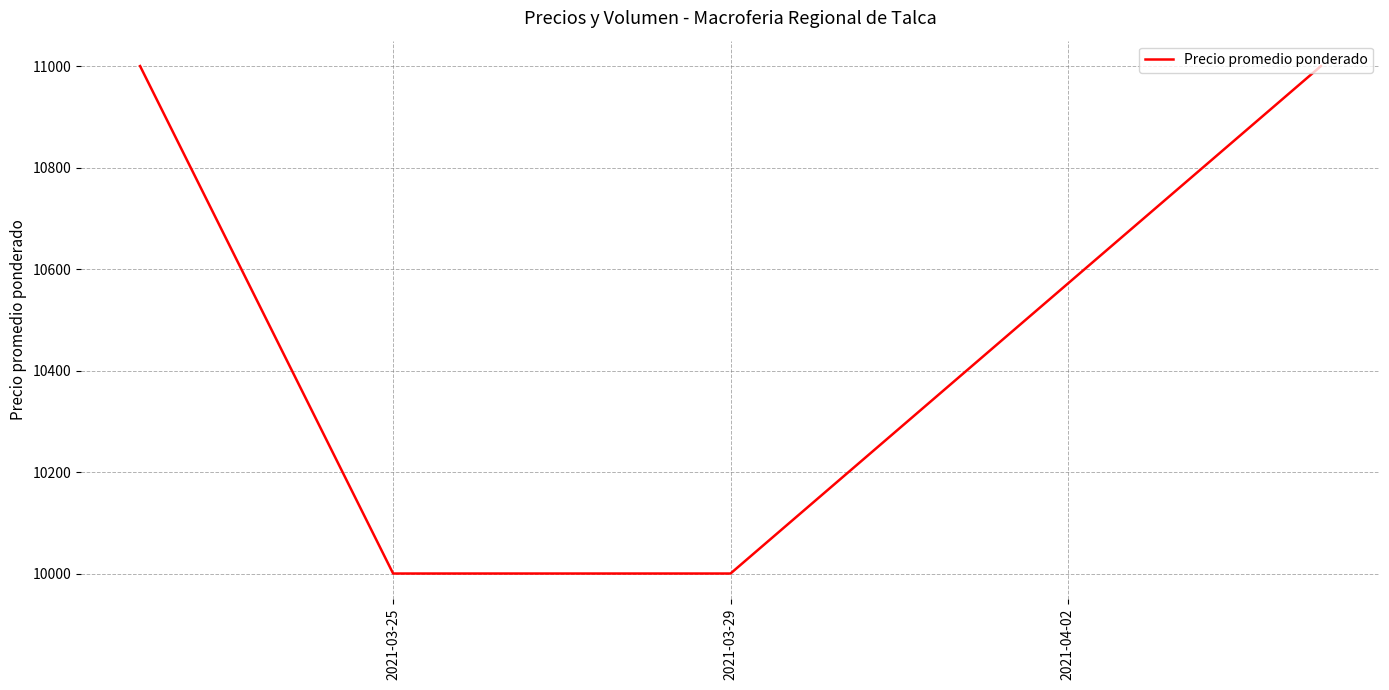

True or false: there are more than 0 points higher than both neighbors.

False